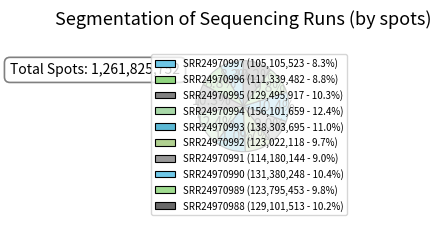

How many segments does this pie chart have?

10